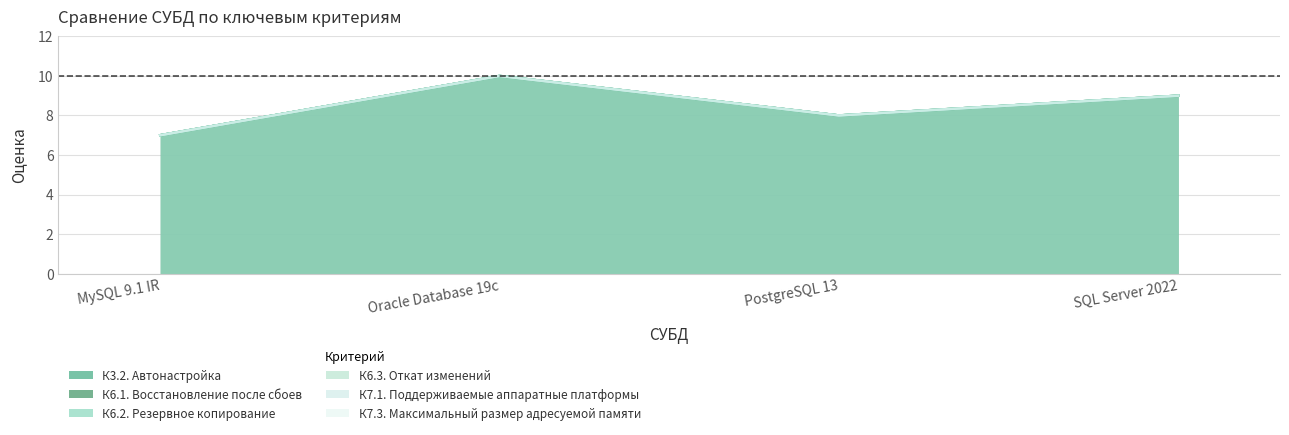

How many lines are shown in the chart?

6